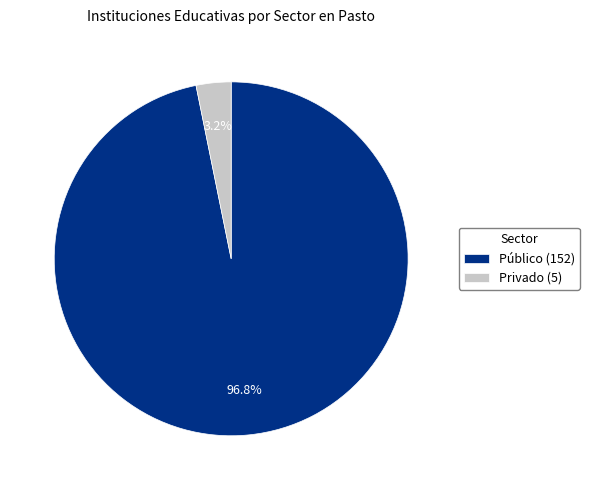

Count the number of slices in the pie.

2